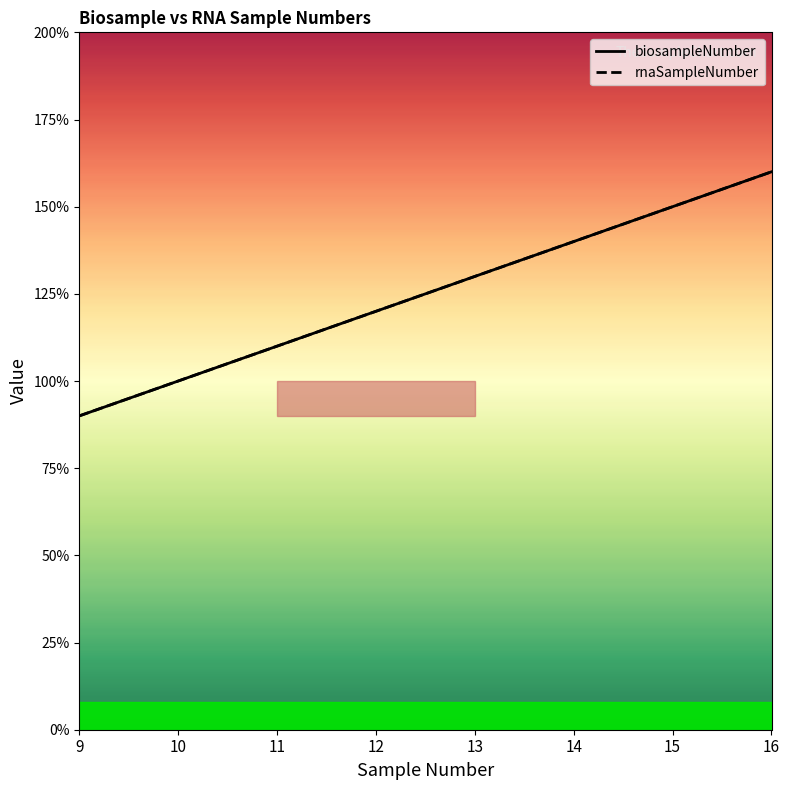

True or false: rnaSampleNumber and biosampleNumber intersect in this chart.

False